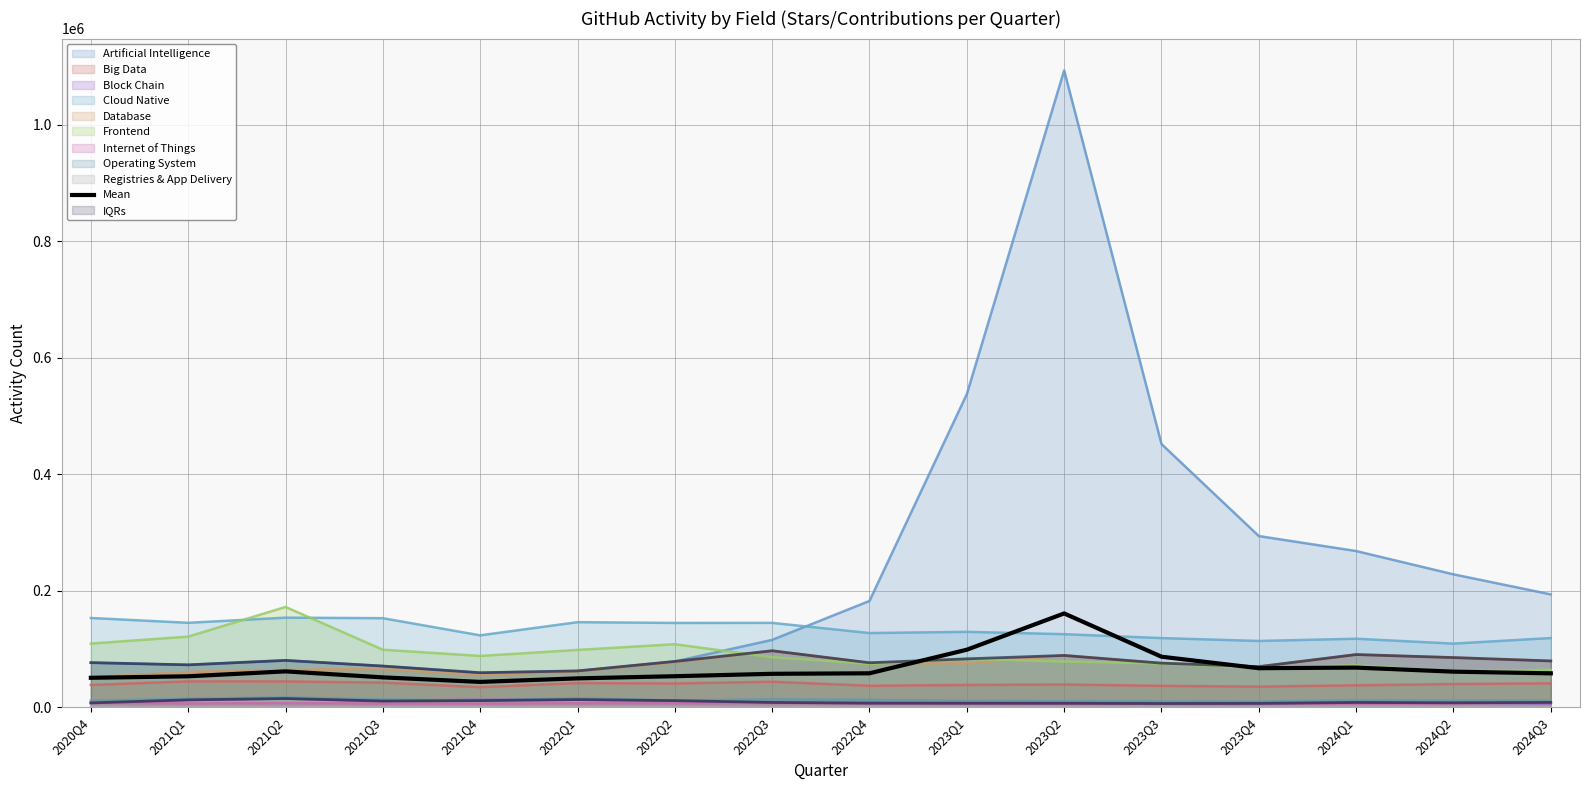

Is it true that the value at 2021Q3 is 51294.7?

True